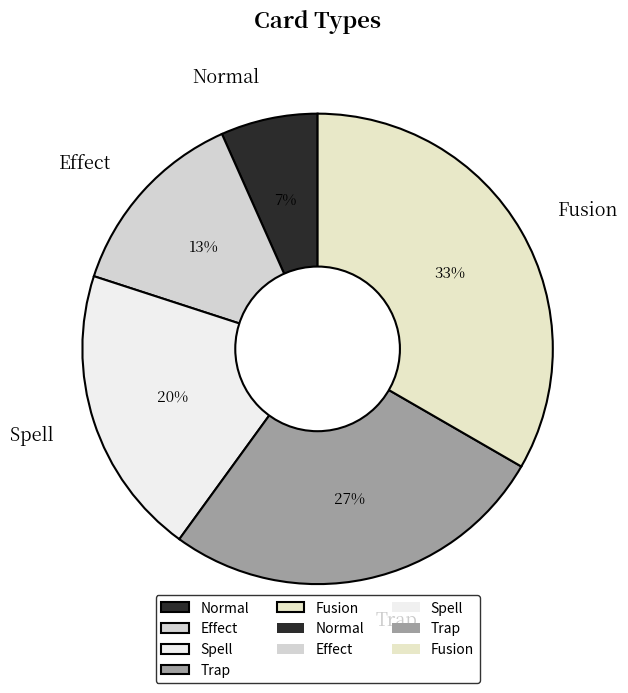

Is there a majority slice in this chart?

No